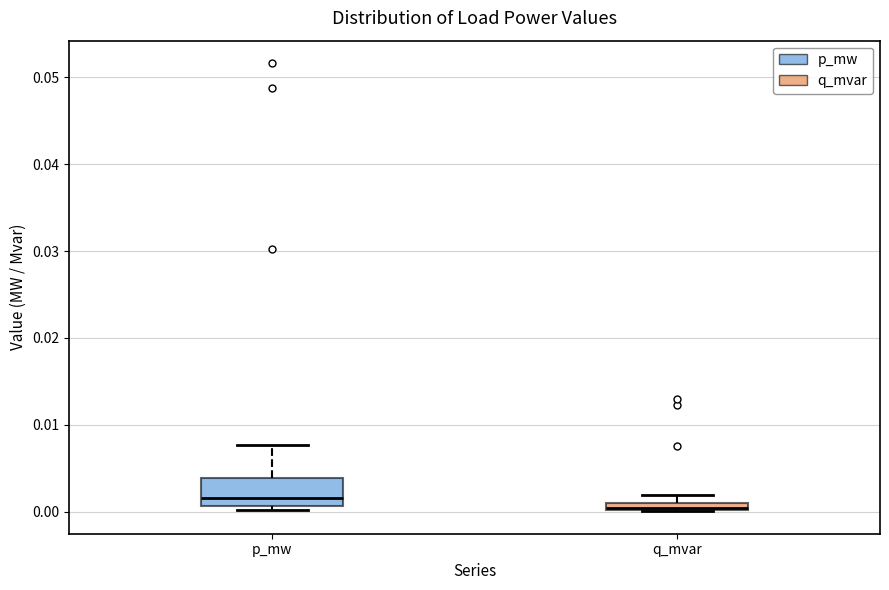

Which box has the lowest median line?

q_mvar